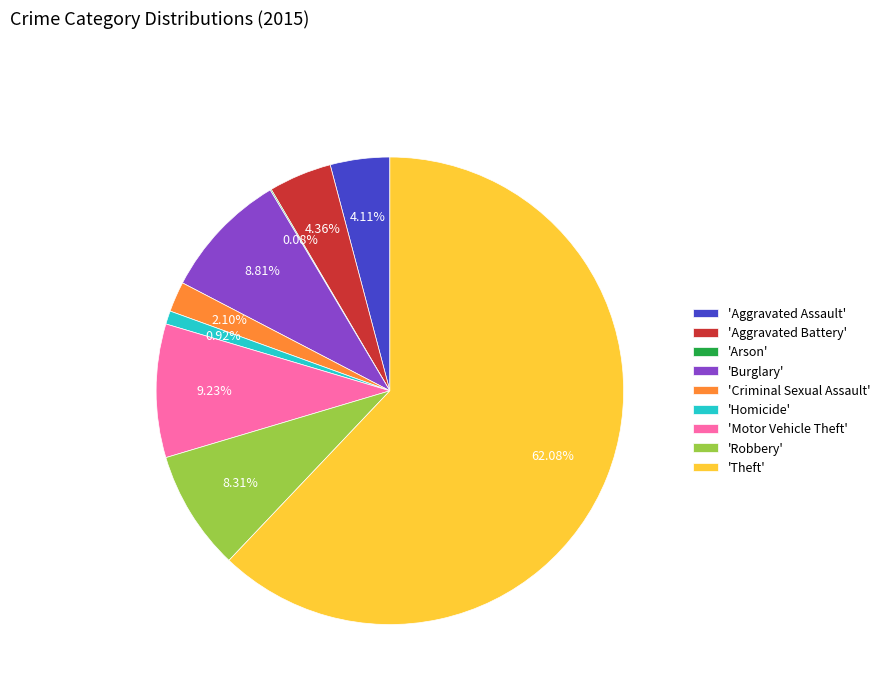

What is the largest slice in the pie chart?

'Theft'